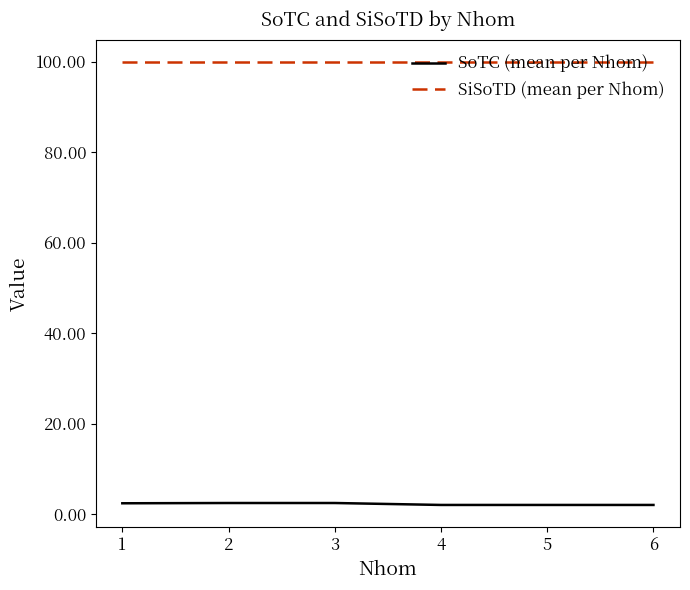

How many series are shown in this chart?

2